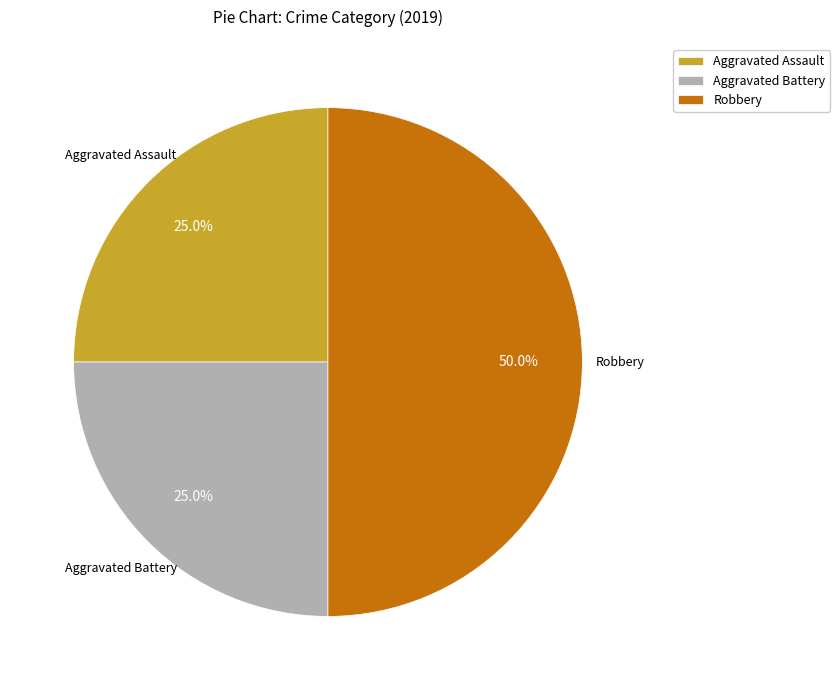

How much of the chart is everything except Aggravated Assault?

75.0%